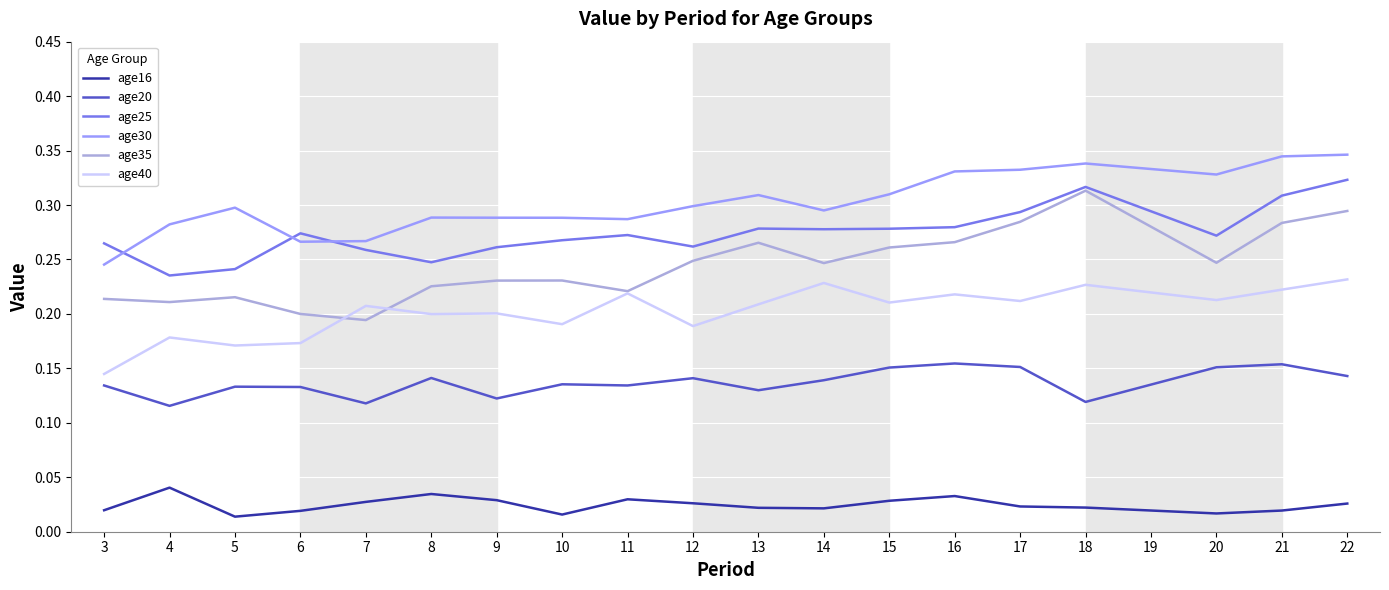

After their last crossing, which series has the higher values: age35 or age40?

age35